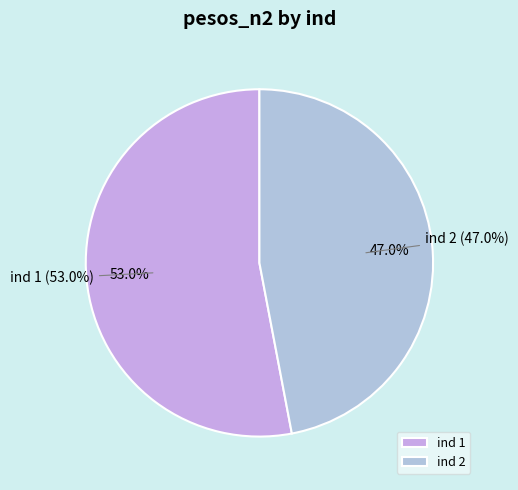

To the nearest percent, what percentage of the pie is 2?

47%